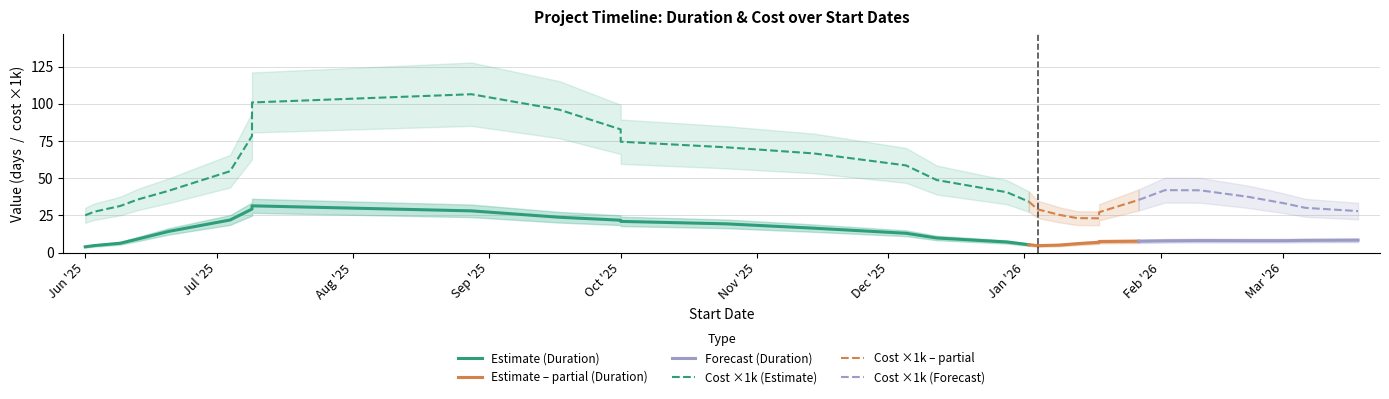

True or false: Cost ×1k (Forecast) and Forecast (Duration) intersect in this chart.

False